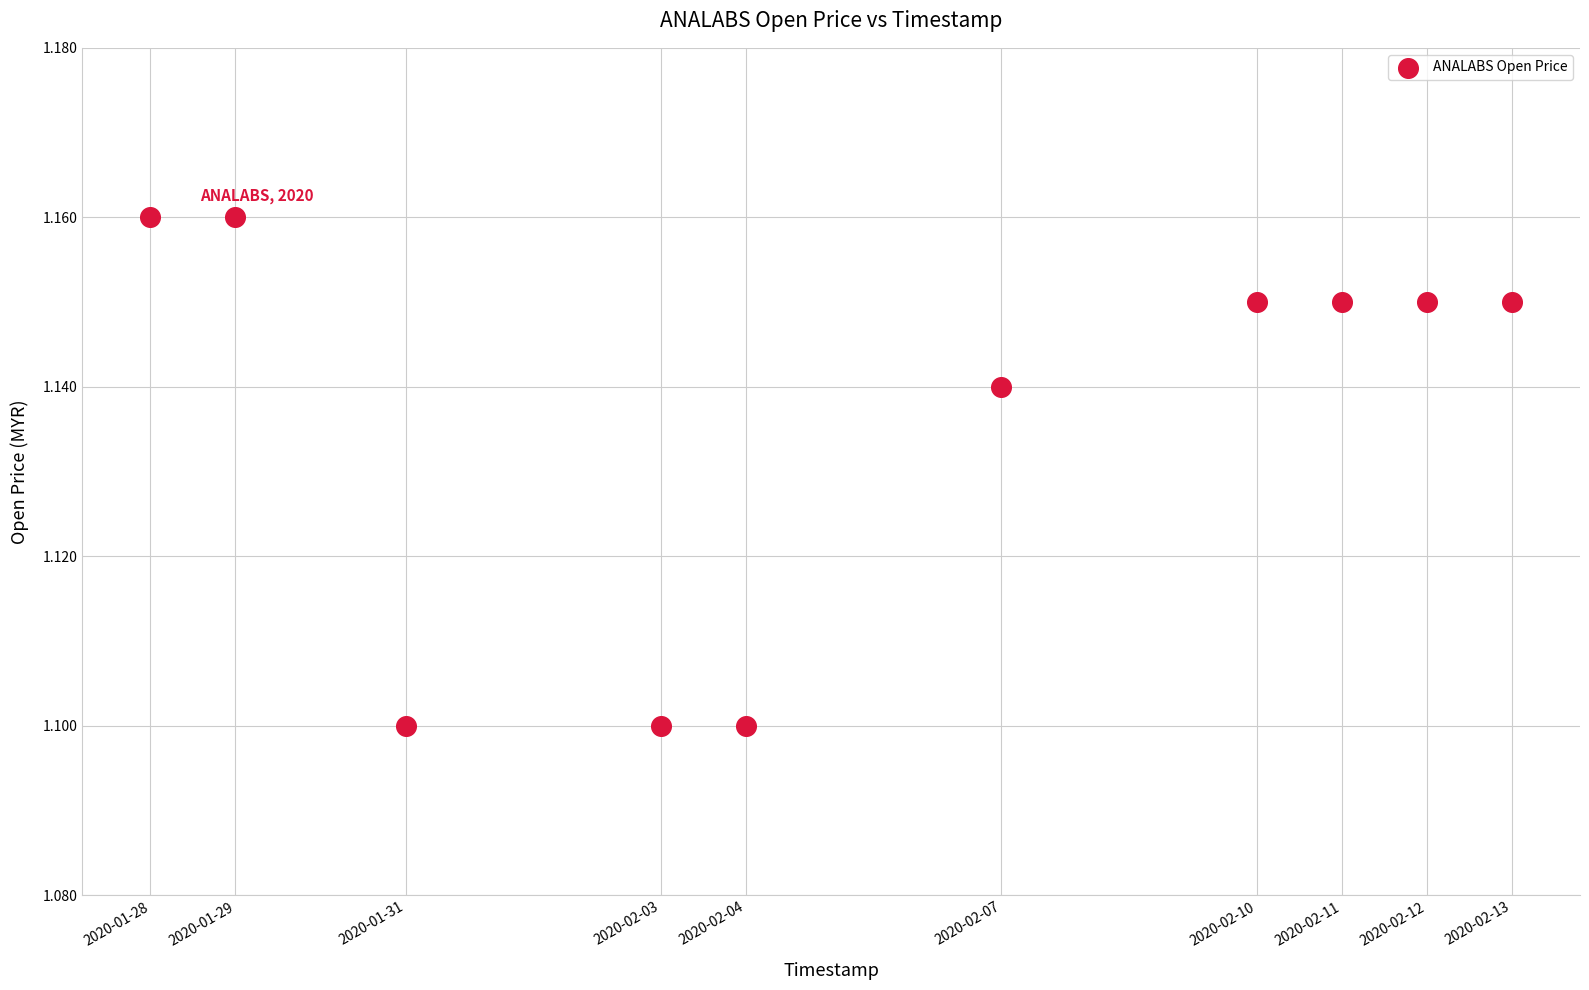

What is the average X value?

1580904000.0